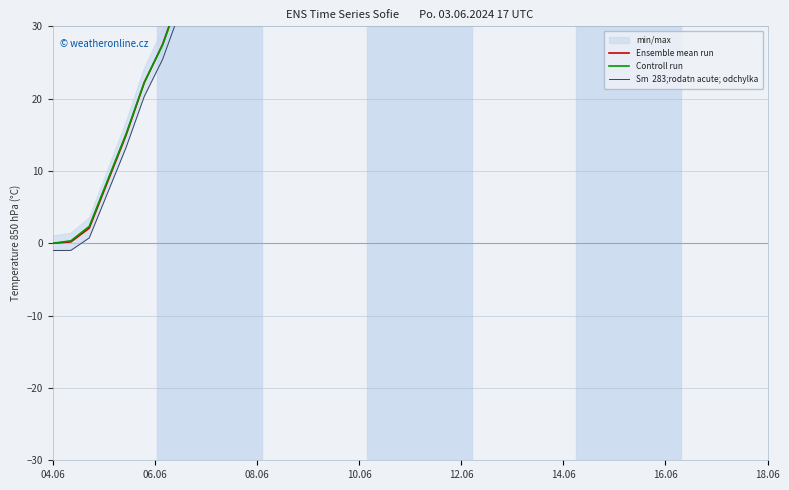

Does the chart display data point markers on the line(s)?

No